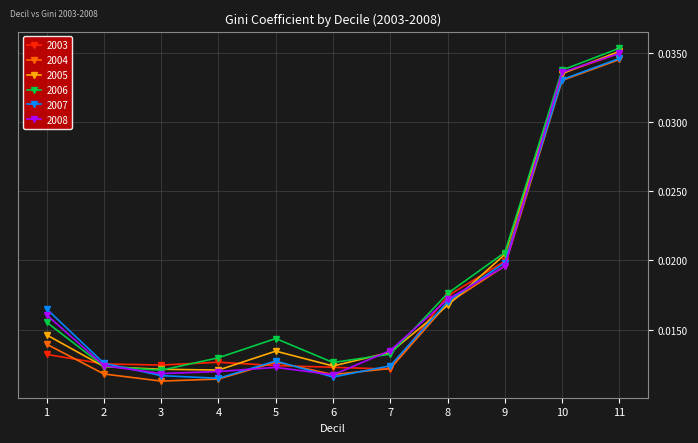

In 2006, how many points are lower than both neighbors (excluding endpoints)?

2